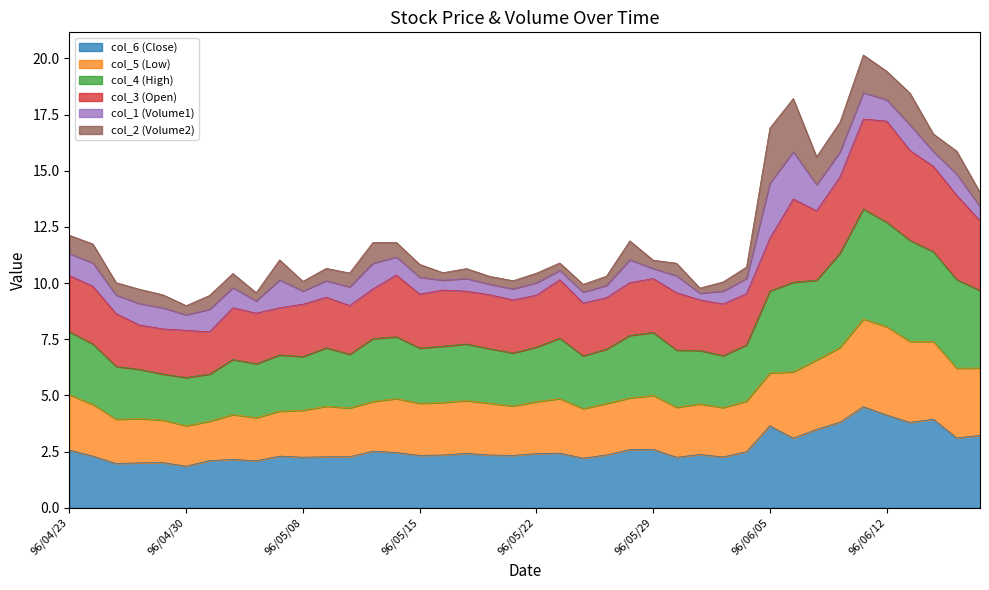

Where does the col_6 (Close) series first go above 2?

96/04/23